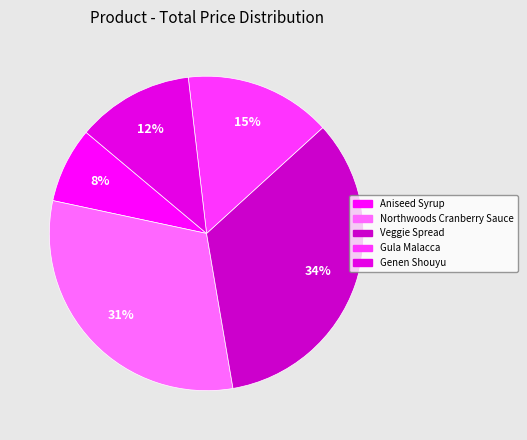

To the nearest percent, what is the difference between the Aniseed Syrup and Northwoods Cranberry Sauce slice percentages?

23%